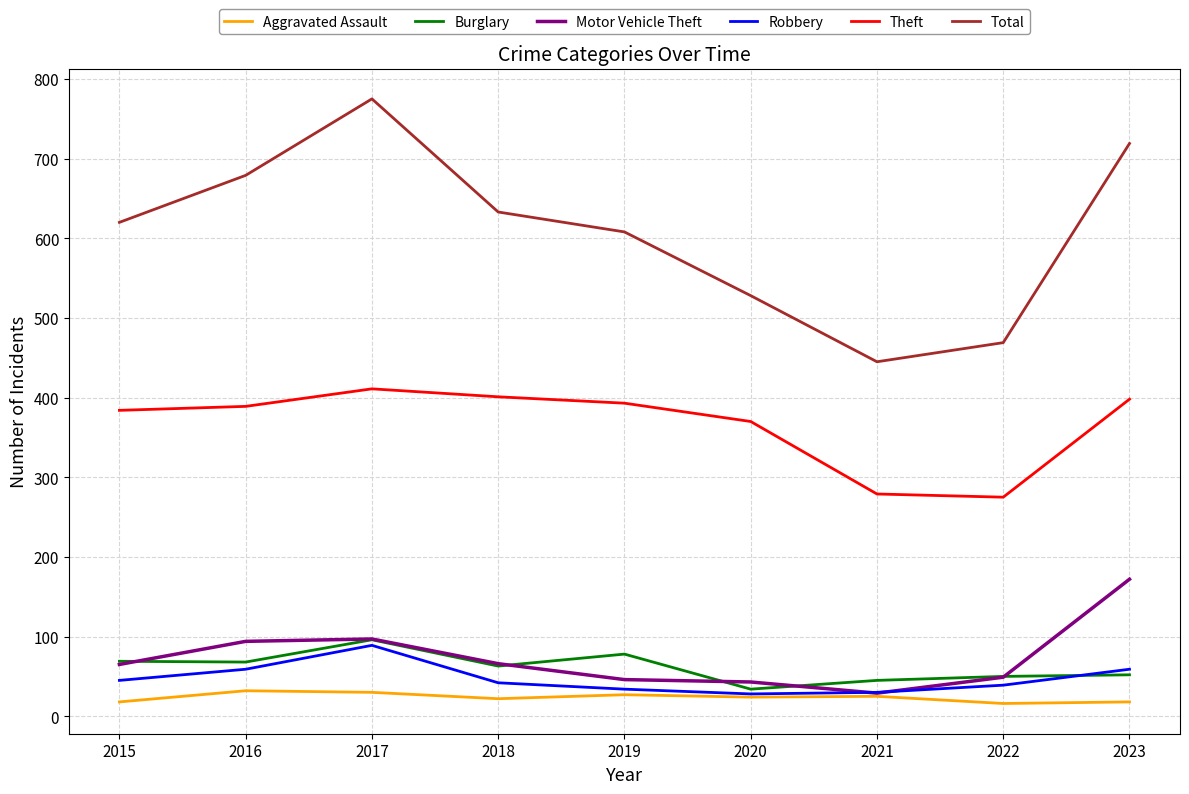

Rank the series by their maximum value, from highest to lowest.

Total, Theft, Motor Vehicle Theft, Burglary, Robbery, Aggravated Assault